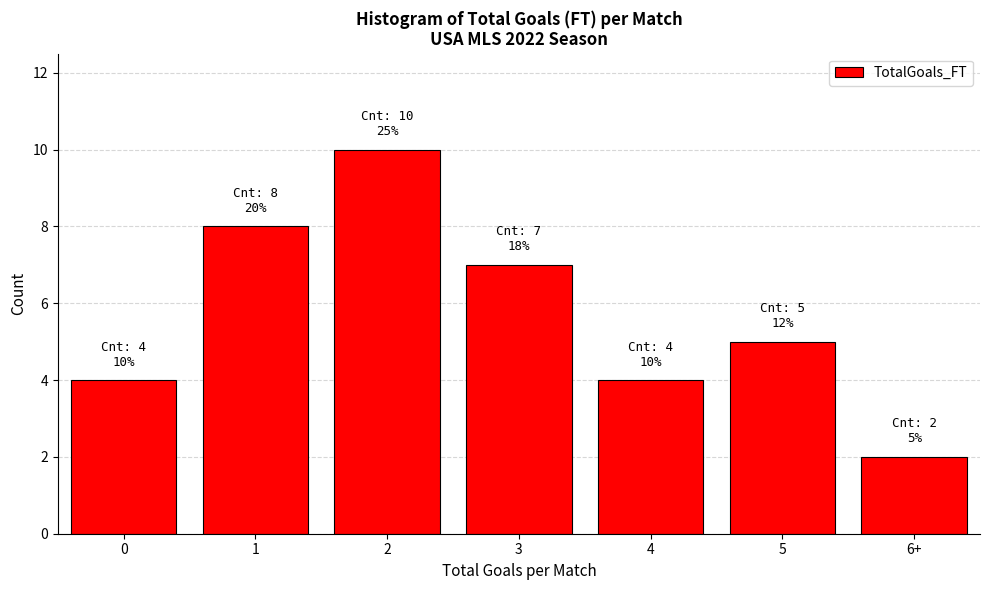

Reading left to right, list all the values displayed in this chart.

4	8	10	7	4	5	2